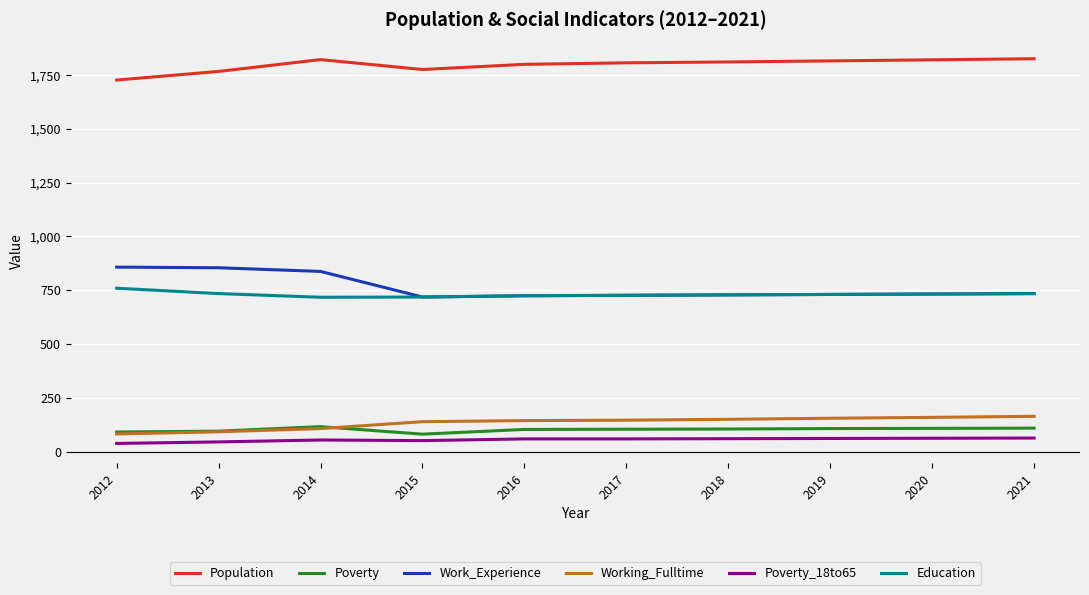

Is the value of Poverty_18to65 at 2012 greater than the value of Working_Fulltime at 2014?

No